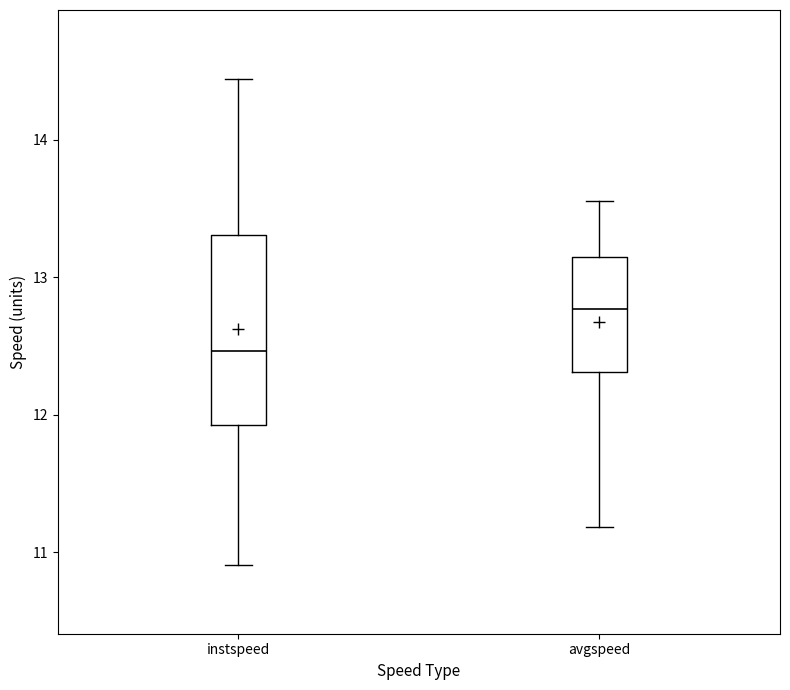

Comparing the boxes themselves (not the whiskers), which one is the tallest?

instspeed